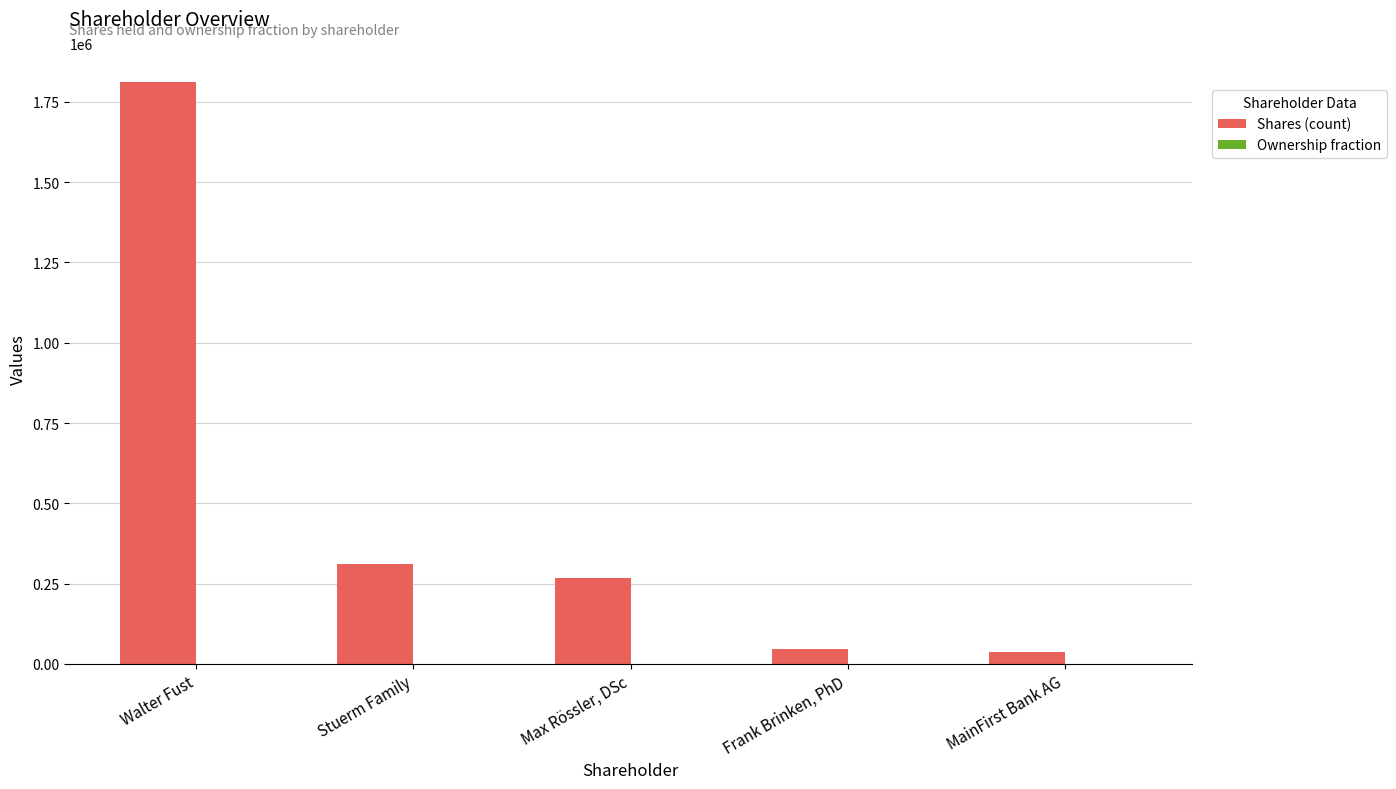

Is it true that Shares (count) equals 1812282.0 at Walter Fust?

True